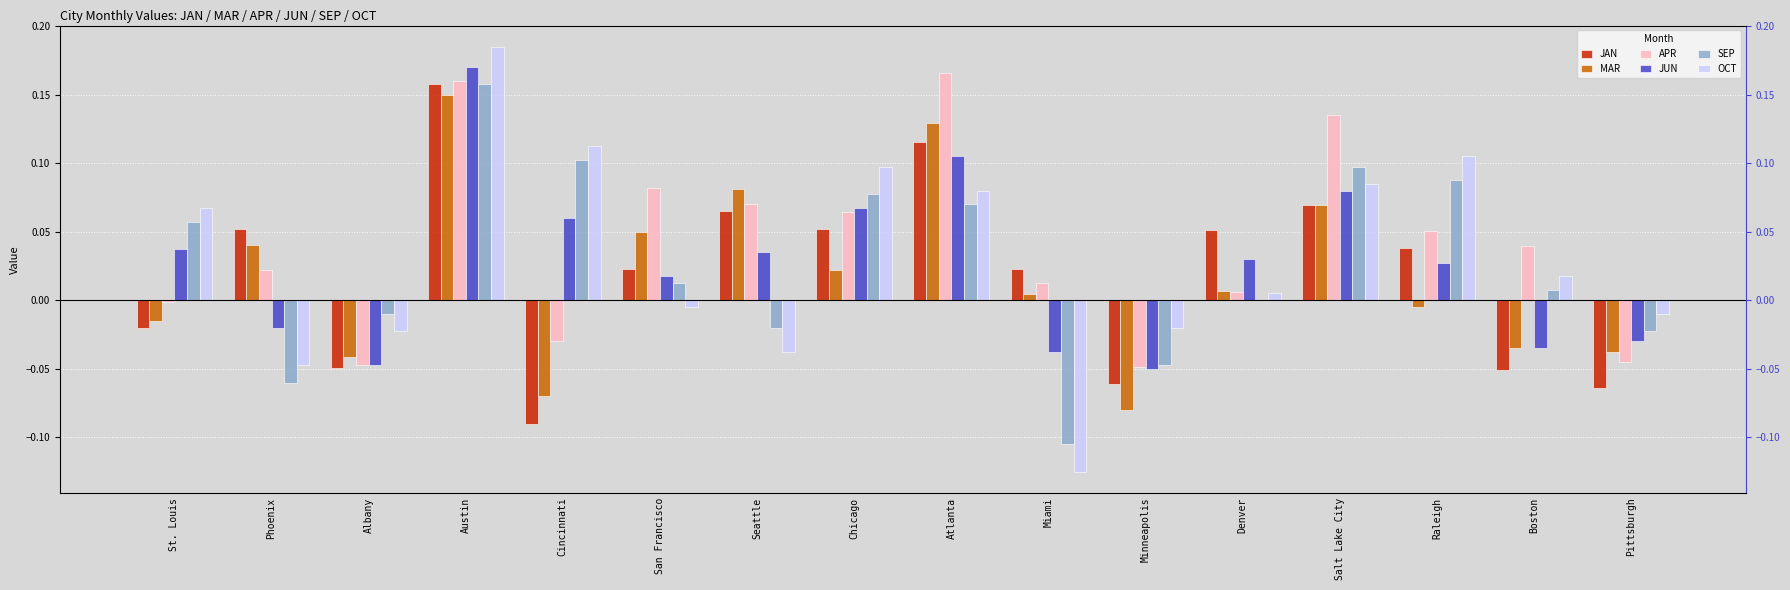

Reading left to right, extract all data points from this chart.

JAN: St. Louis=-0.0	Phoenix=0.1	Albany=-0.0	Austin=0.2	Cincinnati=-0.1	San Francisco=0.0	Seattle=0.1	Chicago=0.1	Atlanta=0.1	Miami=0.0	Minneapolis=-0.1	Denver=0.1	Salt Lake City=0.1	Raleigh=0.0	Boston=-0.1	Pittsburgh=-0.1
MAR: St. Louis=-0.0	Phoenix=0.0	Albany=-0.0	Austin=0.1	Cincinnati=-0.1	San Francisco=0.0	Seattle=0.1	Chicago=0.0	Atlanta=0.1	Miami=0.0	Minneapolis=-0.1	Denver=0.0	Salt Lake City=0.1	Raleigh=-0.0	Boston=-0.0	Pittsburgh=-0.0
APR: St. Louis=-0.0	Phoenix=0.0	Albany=-0.0	Austin=0.2	Cincinnati=-0.0	San Francisco=0.1	Seattle=0.1	Chicago=0.1	Atlanta=0.2	Miami=0.0	Minneapolis=-0.0	Denver=0.0	Salt Lake City=0.1	Raleigh=0.1	Boston=0.0	Pittsburgh=-0.0
JUN: St. Louis=0.0	Phoenix=-0.0	Albany=-0.0	Austin=0.2	Cincinnati=0.1	San Francisco=0.0	Seattle=0.0	Chicago=0.1	Atlanta=0.1	Miami=-0.0	Minneapolis=-0.1	Denver=0.0	Salt Lake City=0.1	Raleigh=0.0	Boston=-0.0	Pittsburgh=-0.0
SEP: St. Louis=0.1	Phoenix=-0.1	Albany=-0.0	Austin=0.2	Cincinnati=0.1	San Francisco=0.0	Seattle=-0.0	Chicago=0.1	Atlanta=0.1	Miami=-0.1	Minneapolis=-0.0	Denver=0.0	Salt Lake City=0.1	Raleigh=0.1	Boston=0.0	Pittsburgh=-0.0
OCT: St. Louis=0.1	Phoenix=-0.0	Albany=-0.0	Austin=0.2	Cincinnati=0.1	San Francisco=-0.0	Seattle=-0.0	Chicago=0.1	Atlanta=0.1	Miami=-0.1	Minneapolis=-0.0	Denver=0.0	Salt Lake City=0.1	Raleigh=0.1	Boston=0.0	Pittsburgh=-0.0